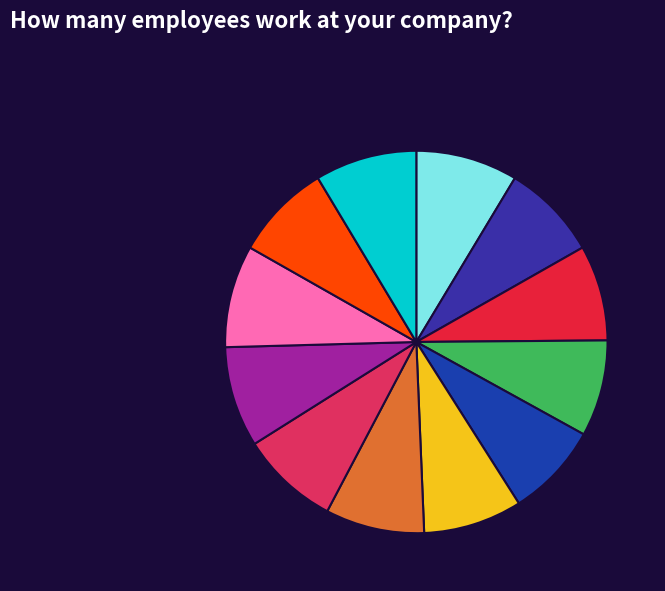

How many segments does this pie chart have?

12